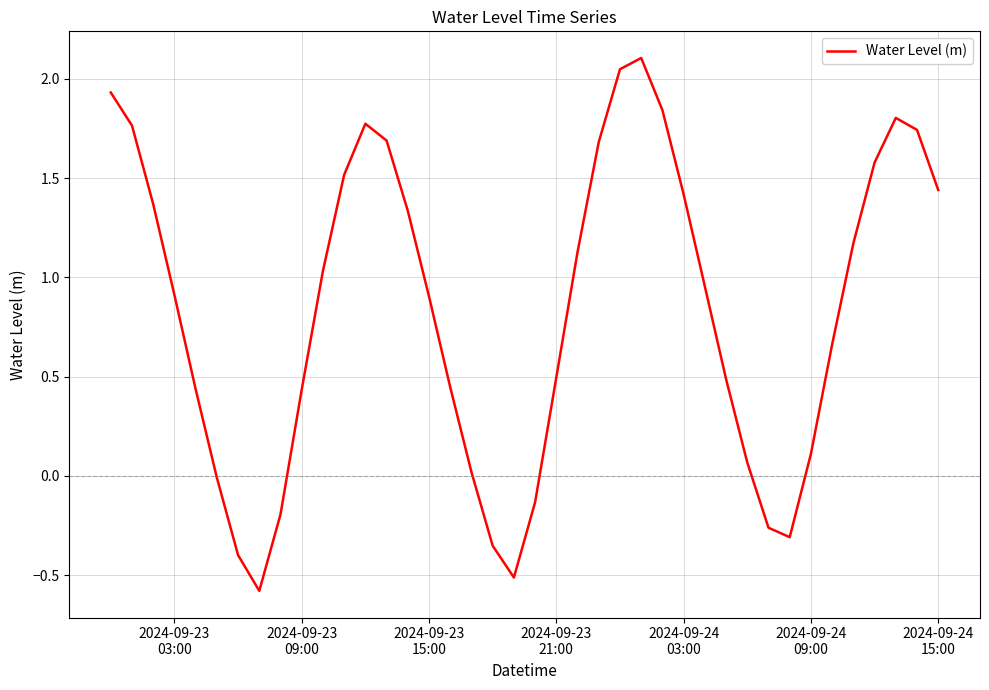

What is the average value?

0.8